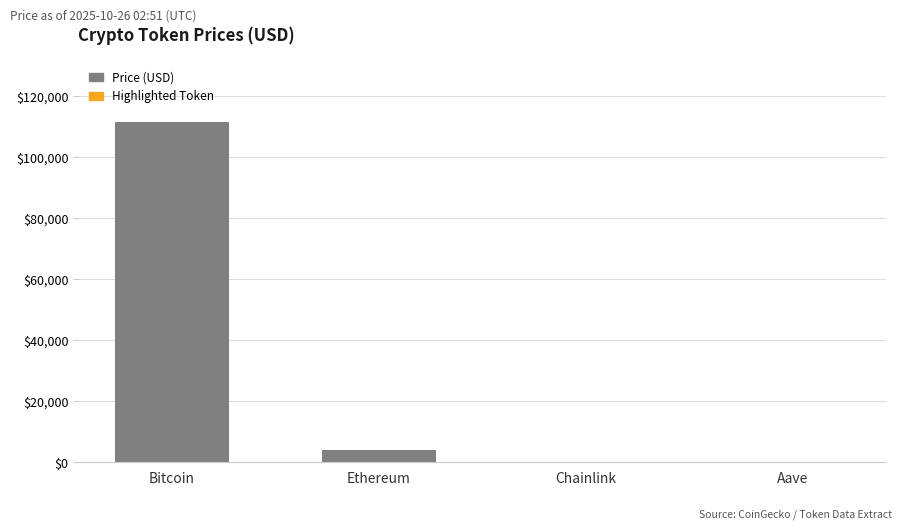

What value does the data have at Ethereum?

3932.6